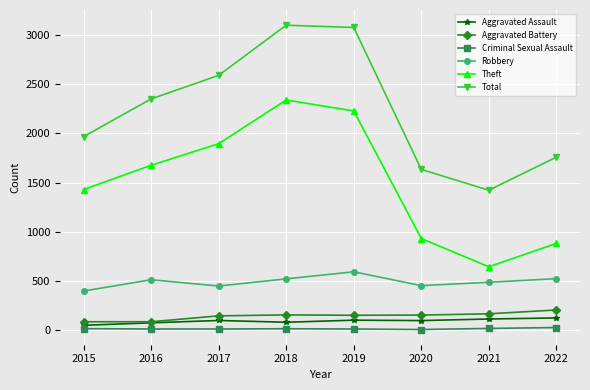

In Criminal Sexual Assault, how many points are higher than both neighbors (excluding endpoints)?

1